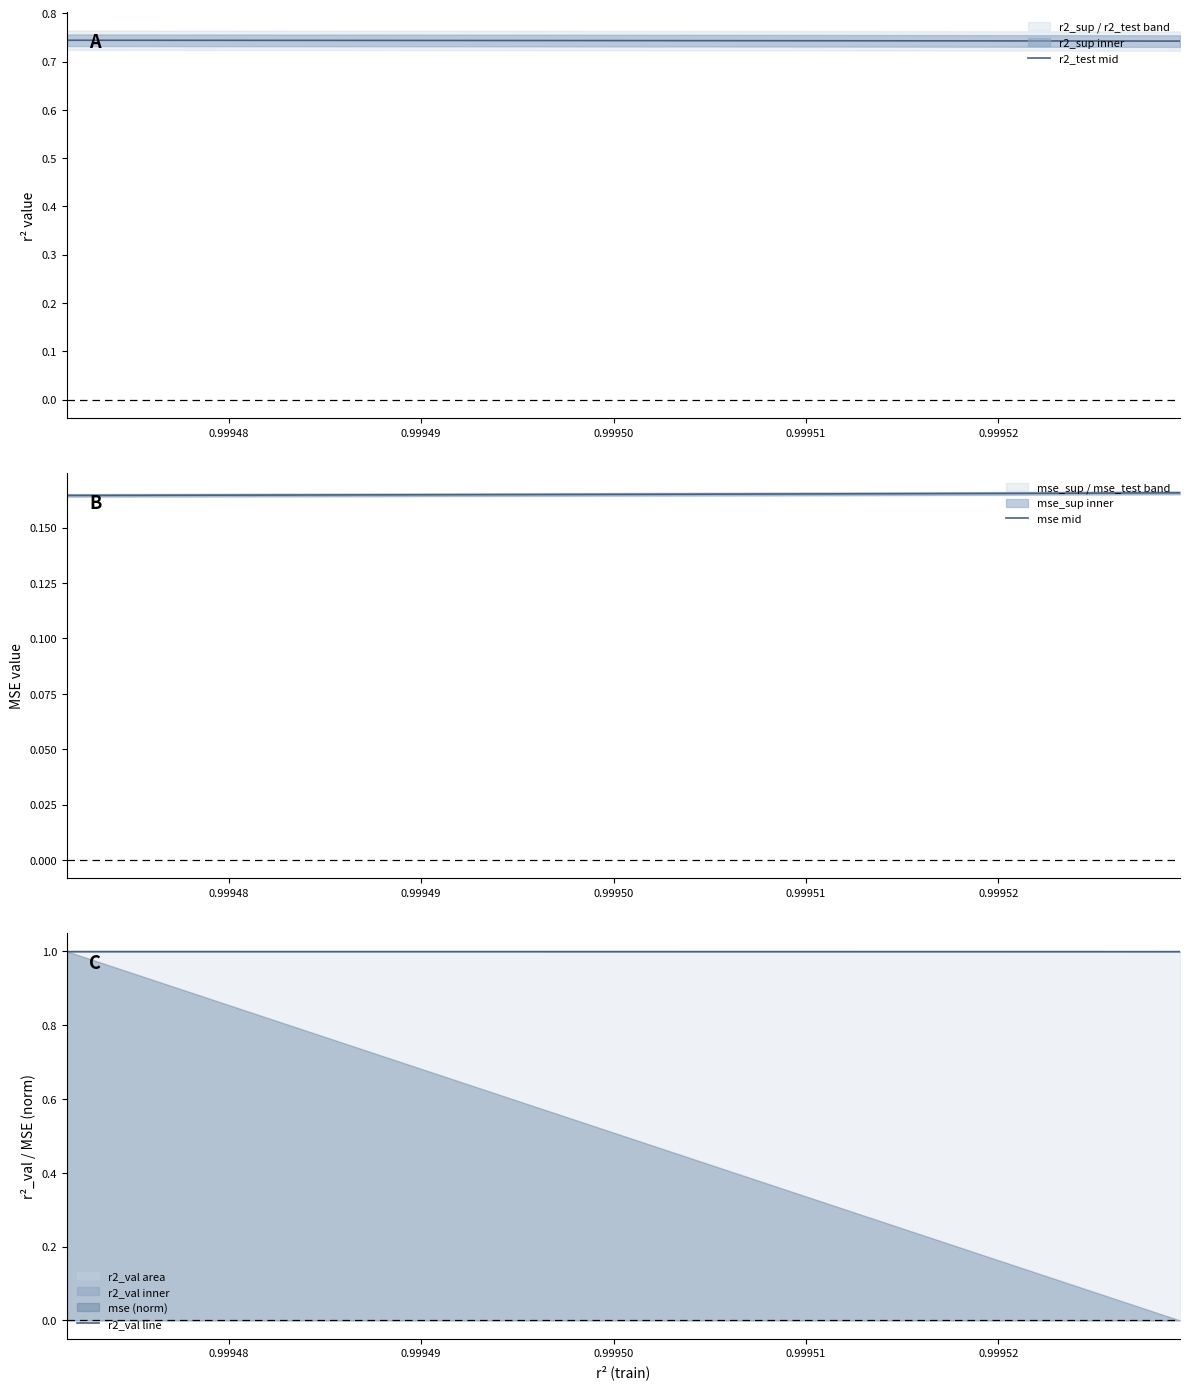

Which series has the widest spread of values?

r2_test mid